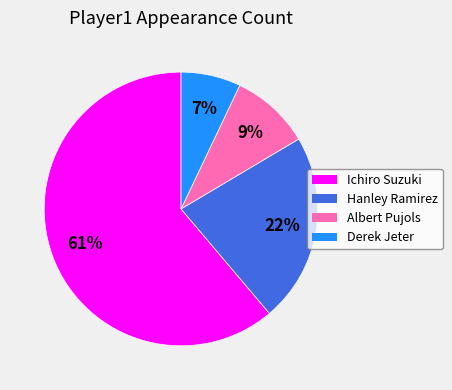

To the nearest percent, what percentage of the pie is Albert Pujols?

9%